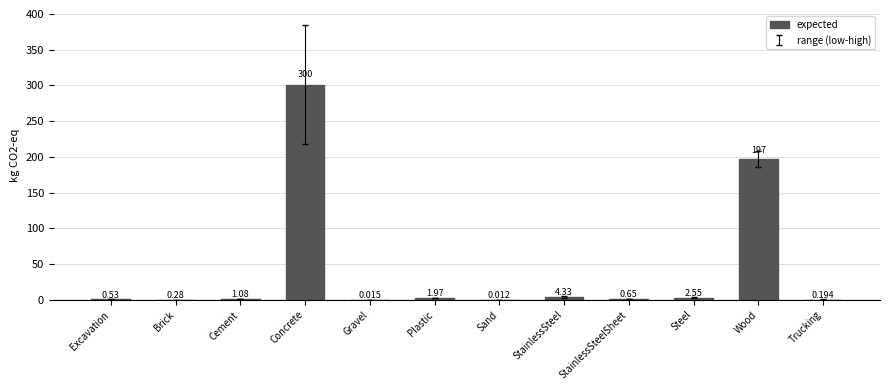

Between Wood and StainlessSteel, which is larger?

Wood